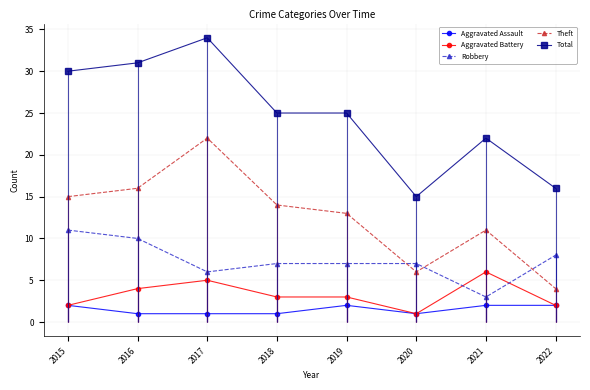

Reading right to left, transcribe all the data shown in this chart.

Aggravated Assault: 2022=2	2021=2	2020=1	2019=2	2018=1	2017=1	2016=1	2015=2
Aggravated Battery: 2022=2	2021=6	2020=1	2019=3	2018=3	2017=5	2016=4	2015=2
Robbery: 2022=8	2021=3	2020=7	2019=7	2018=7	2017=6	2016=10	2015=11
Theft: 2022=4	2021=11	2020=6	2019=13	2018=14	2017=22	2016=16	2015=15
Total: 2022=16	2021=22	2020=15	2019=25	2018=25	2017=34	2016=31	2015=30